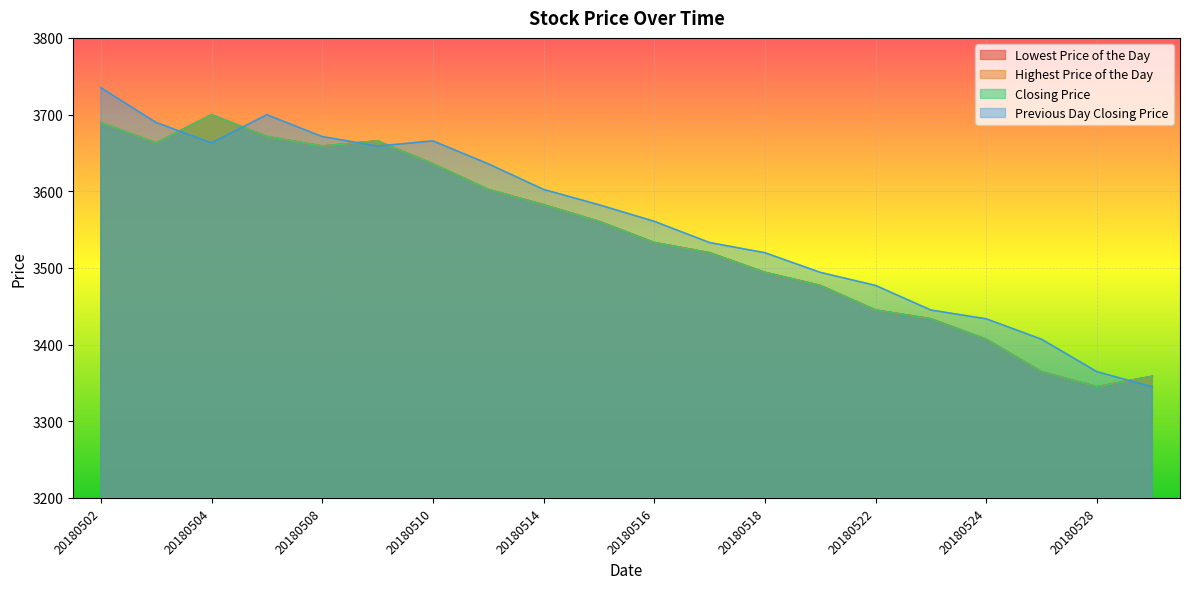

True or false: Closing Price and Highest Price of the Day intersect in this chart.

False